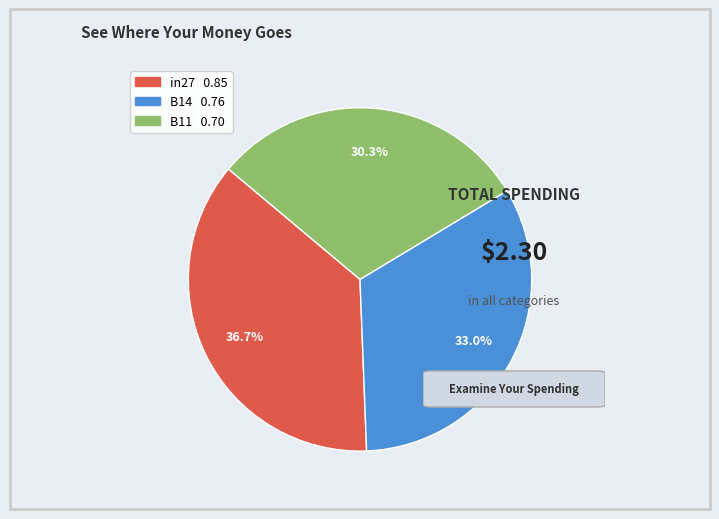

How many slices are in this pie chart?

3